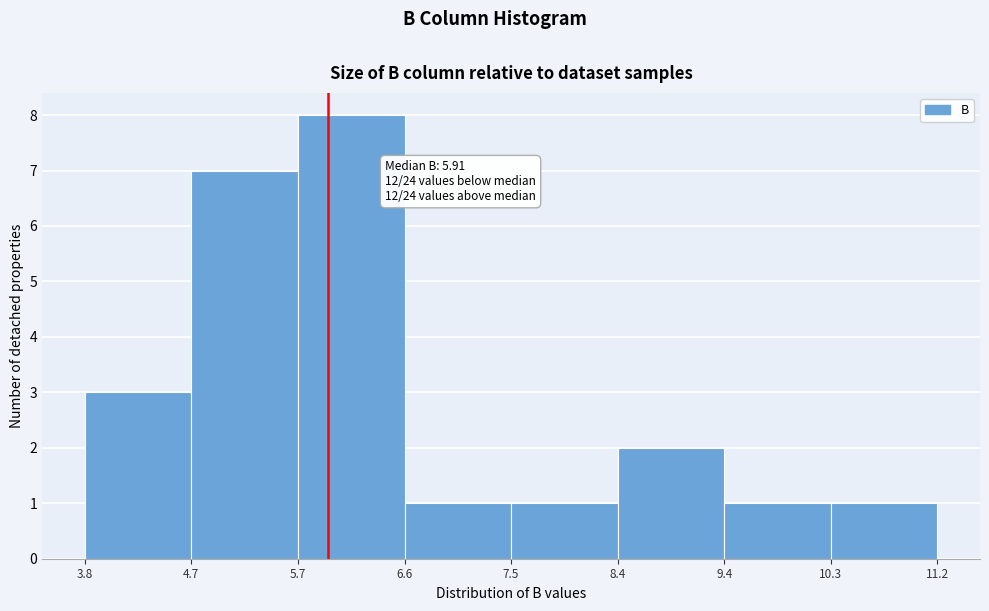

Which range on the x-axis has the tallest bar?

5.7 to 6.6